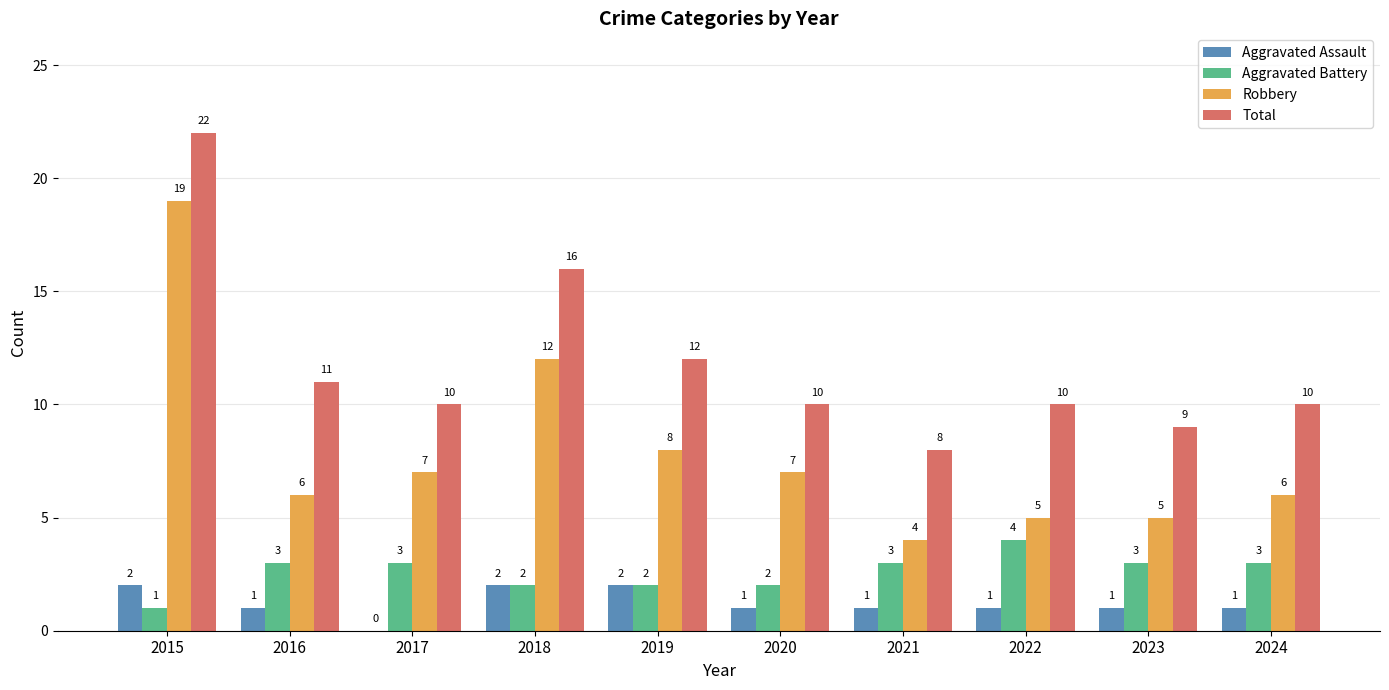

What is the sum of the Aggravated Battery values at 2022 and 2020?

6